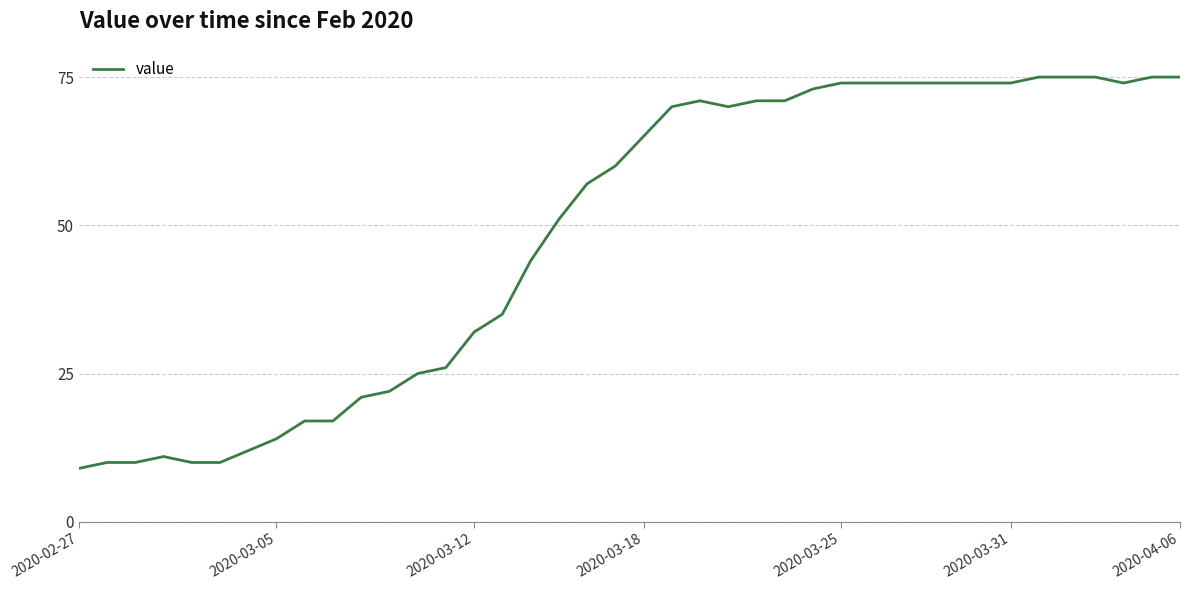

What is the greatest value displayed?

75